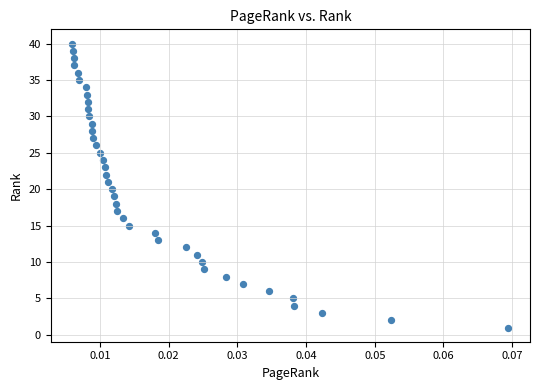

What is the range of Y values (max minus min)?

39